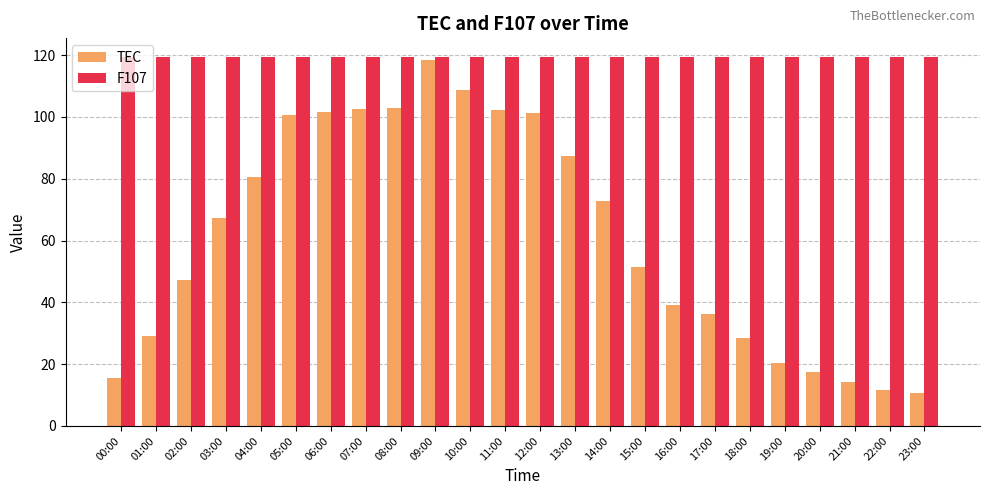

What is the sum of all F107 values?

2867.3